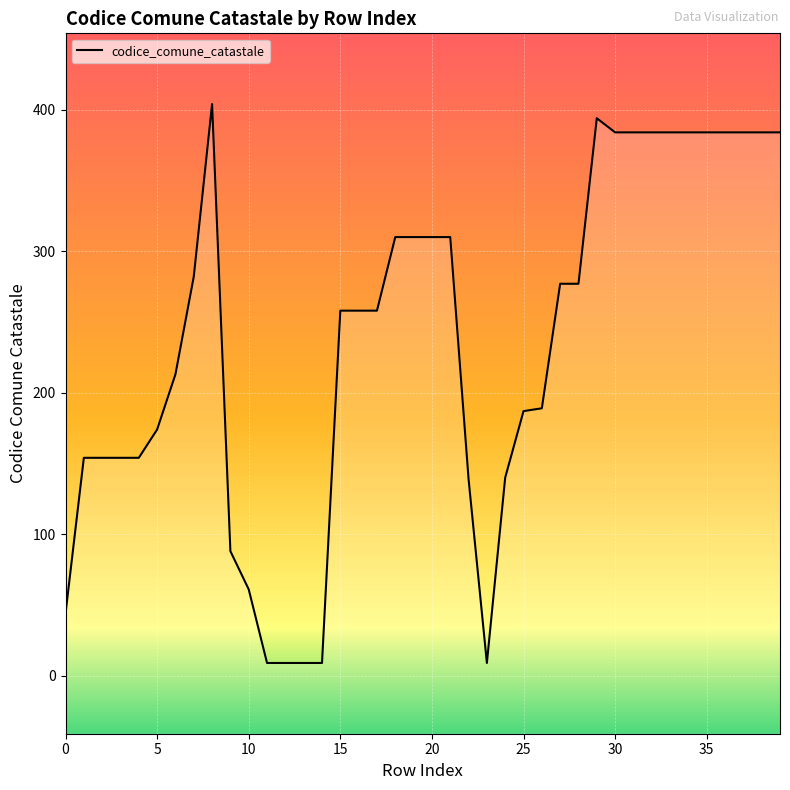

At which label is the value closest to 206?

6